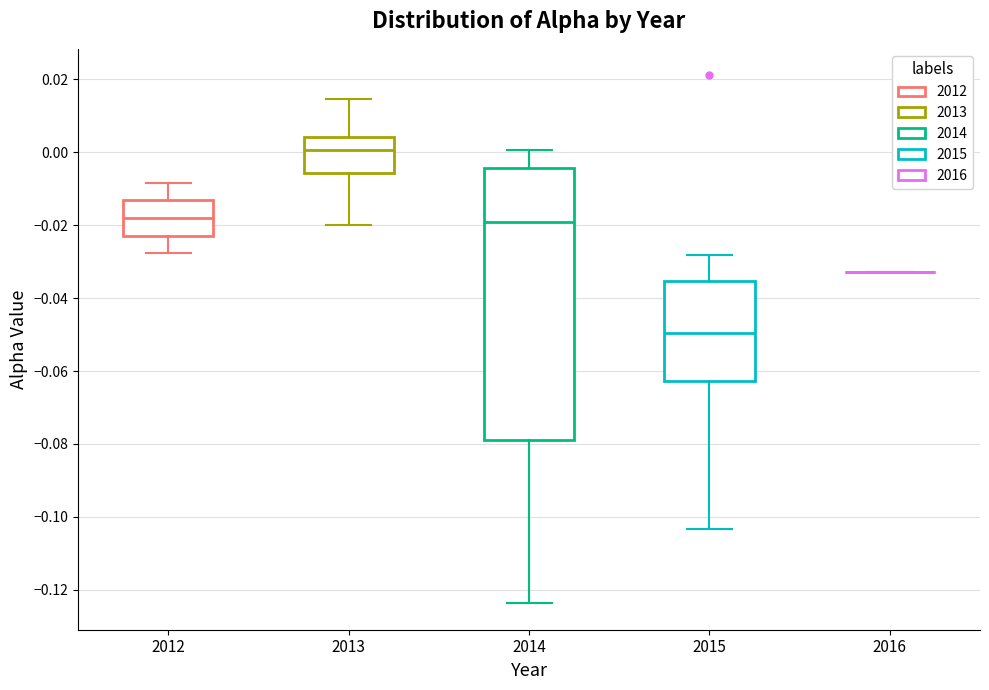

Reading left to right, transcribe this box plot: for each box, give where its median line is, the range the box spans, and where its two whiskers end, as read against the y-axis. The values are not printed on the chart, so give them approximately, as read against the axis.

2012: median -0.018, box -0.022 to -0.014, whiskers -0.028 to -0.008
2013: median 0.000, box -0.006 to 0.004, whiskers -0.020 to 0.014
2014: median -0.020, box -0.078 to -0.004, whiskers -0.124 to 0.000
2015: median -0.050, box -0.062 to -0.036, whiskers -0.104 to -0.028
2016: box collapsed to a line at -0.032, whiskers -0.032 to -0.032